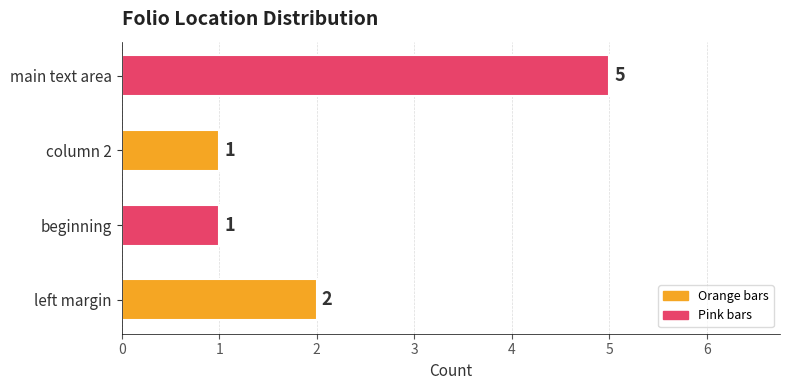

Between main text area and left margin, which is larger?

main text area